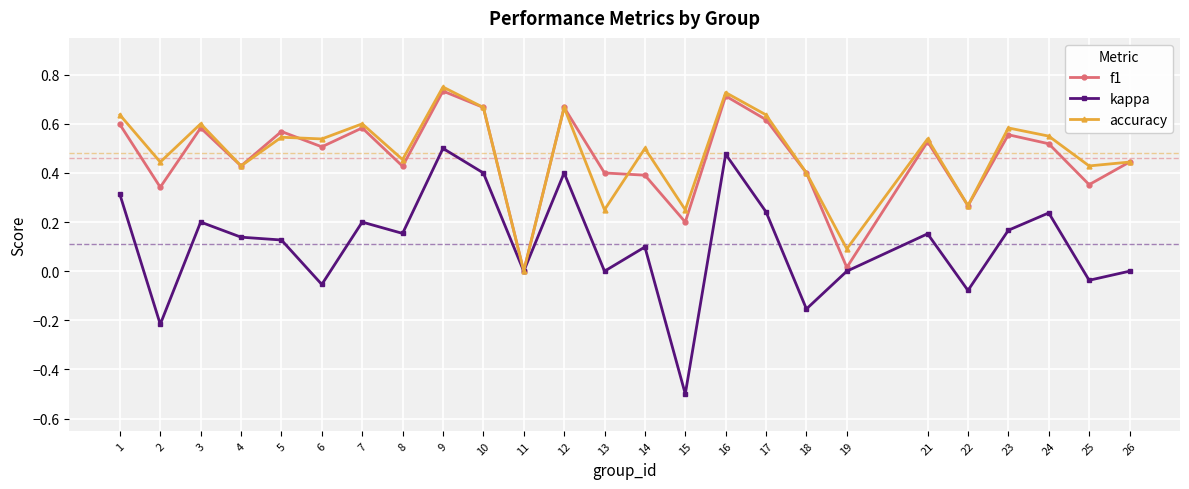

Is the value of accuracy at 8 greater than the value of kappa at 1?

Yes